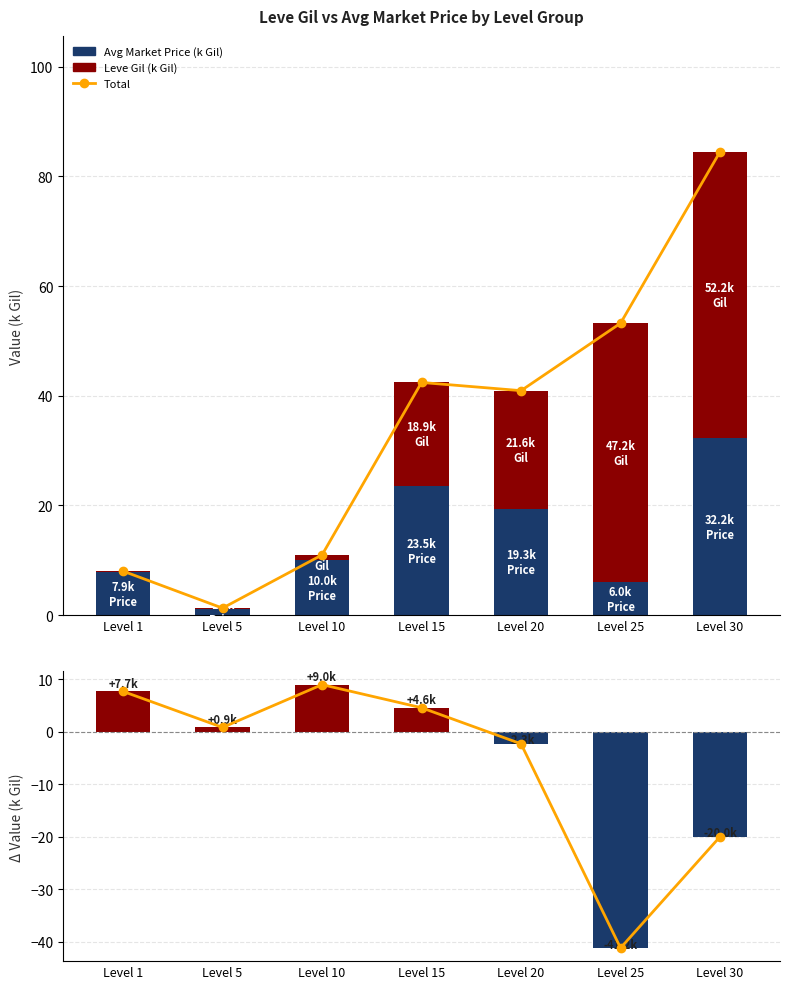

How many data points does each series have?

7